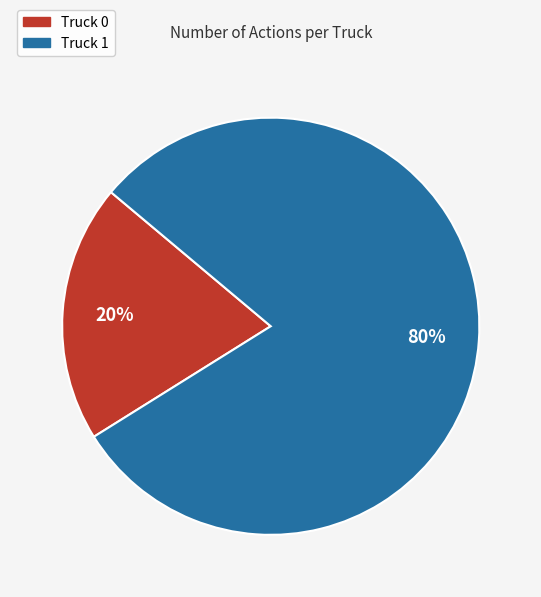

To the nearest percent, what is the average slice percentage?

50%